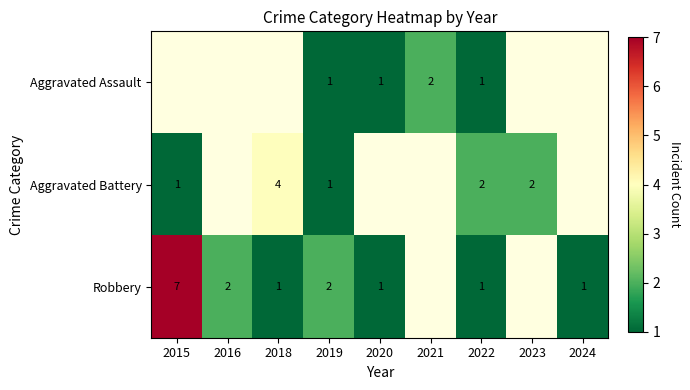

The value of Robbery at 2022 is 2. True or false?

False